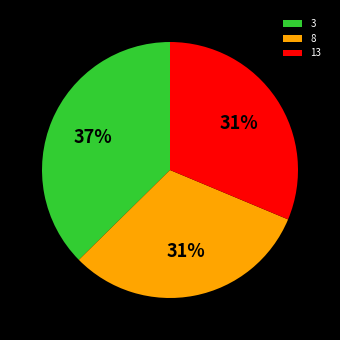

Is it true that 13 is 22% of the pie?

False